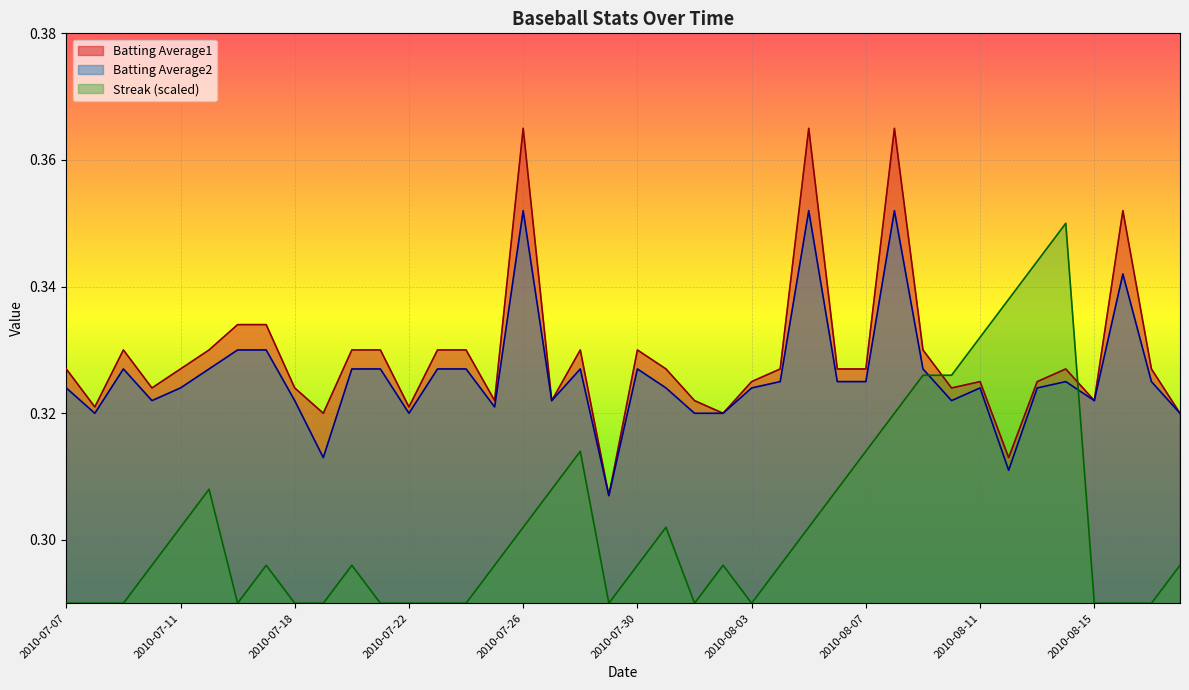

What are all the series names shown in the legend?

Batting Average1, Batting Average2, Streak (scaled)